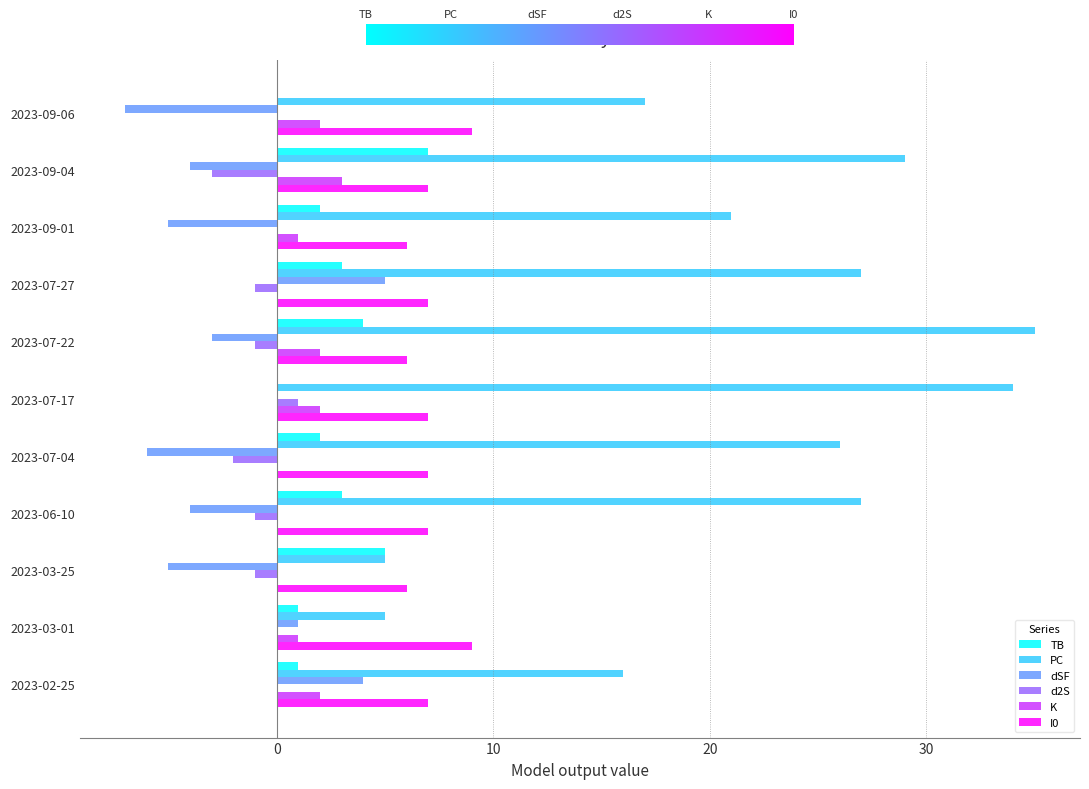

Count the number of data series in this chart.

6